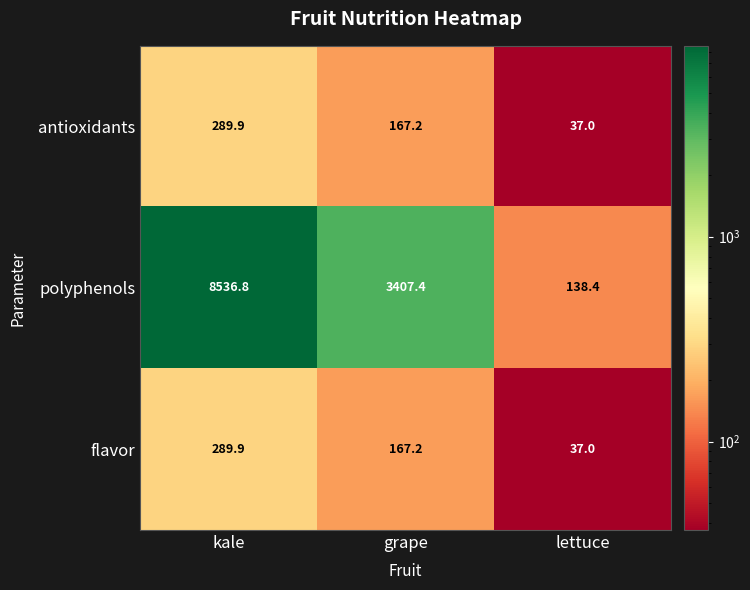

The flavor series shows 493.1 at kale. True or false?

False